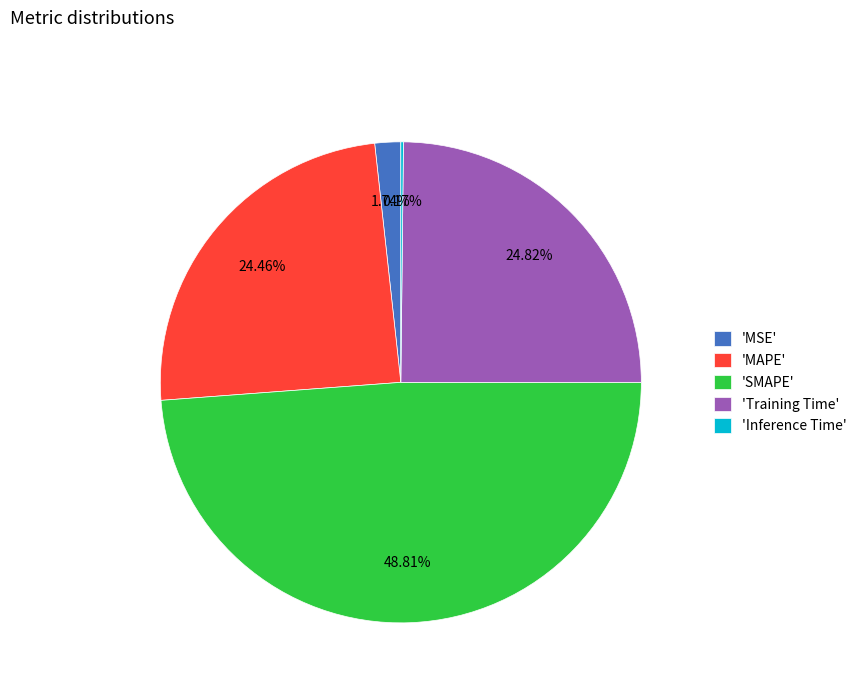

What is the ratio of the value at 'Training Time' to the value at 'SMAPE'?

0.5